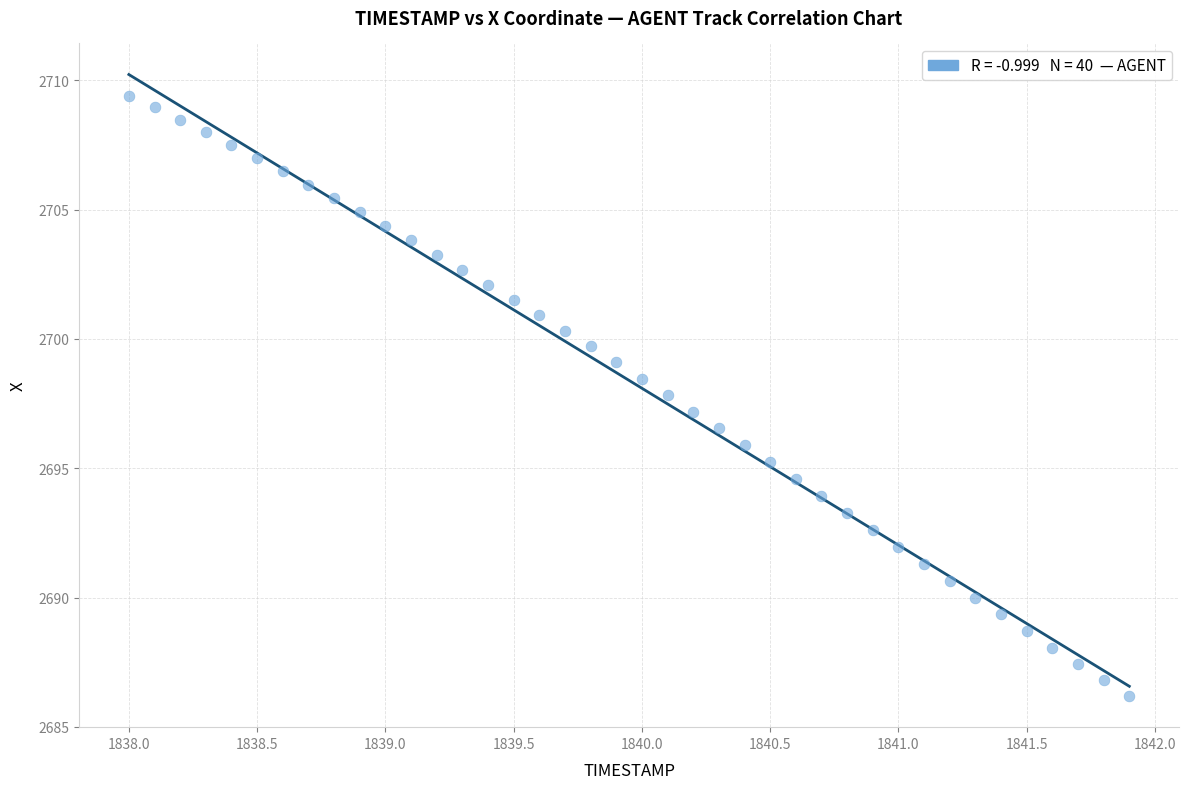

What is the range of X values (max minus min)?

3.9